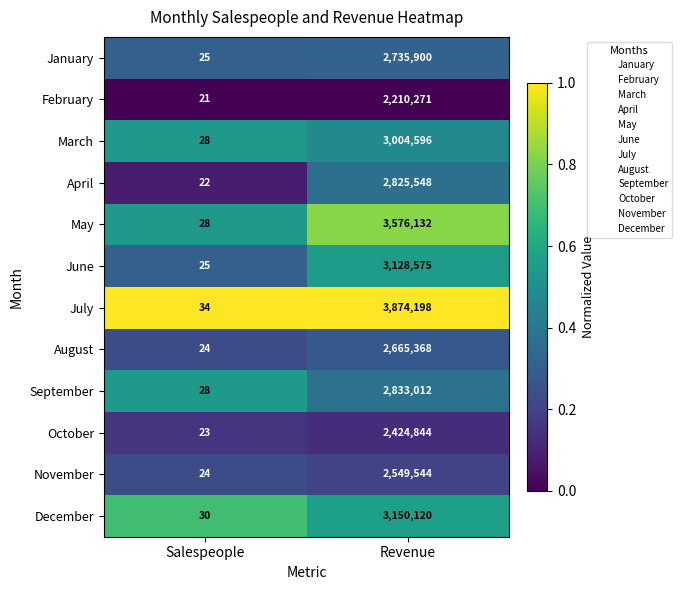

Between Salespeople and Revenue, which series saw the biggest shift?

July